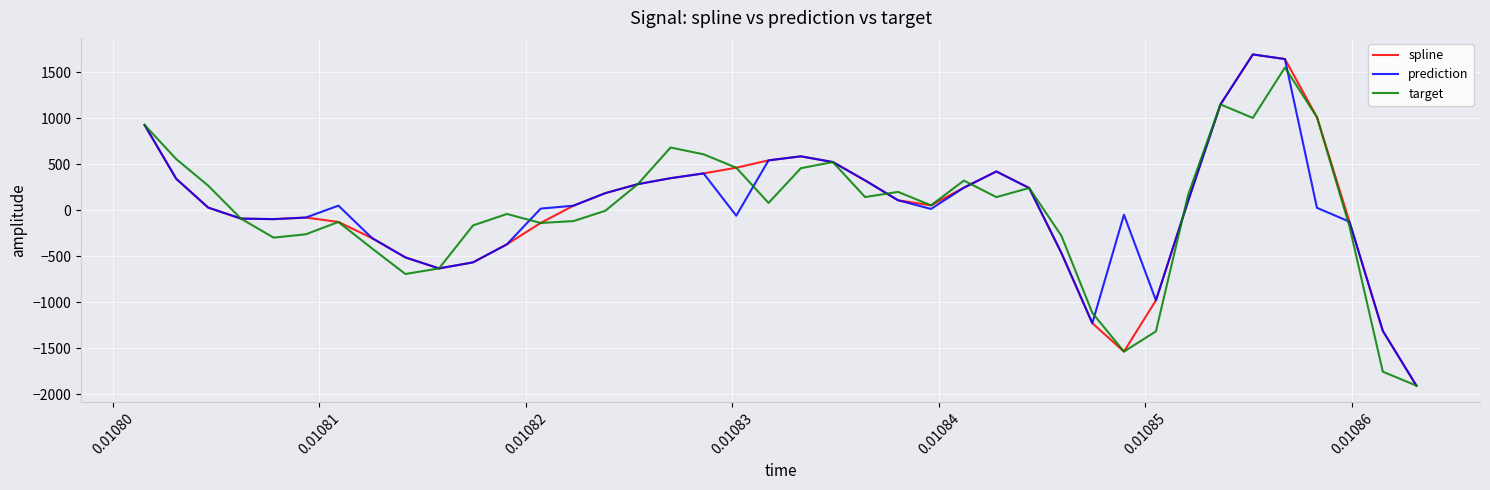

What is the lowest value of the prediction series?

-1905.6